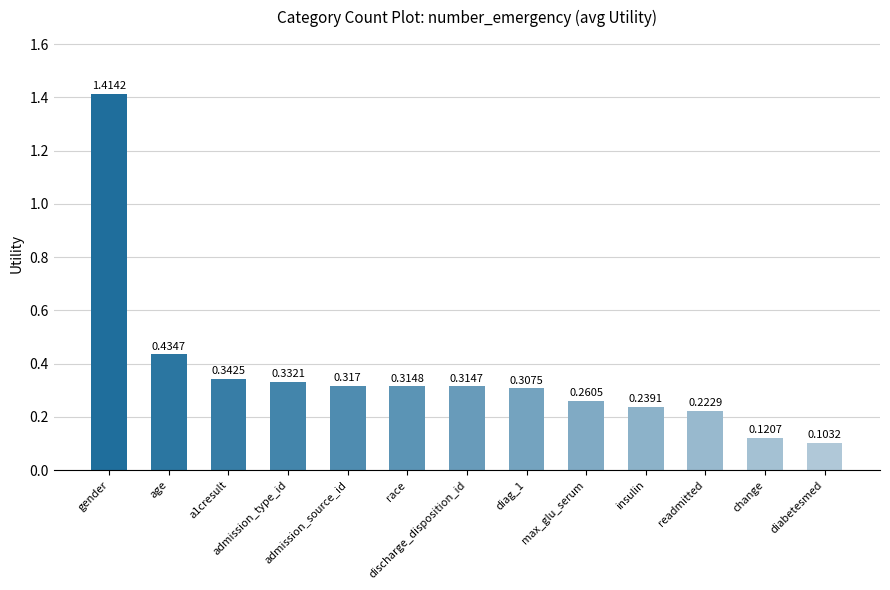

Which category has the highest value across all series?

gender